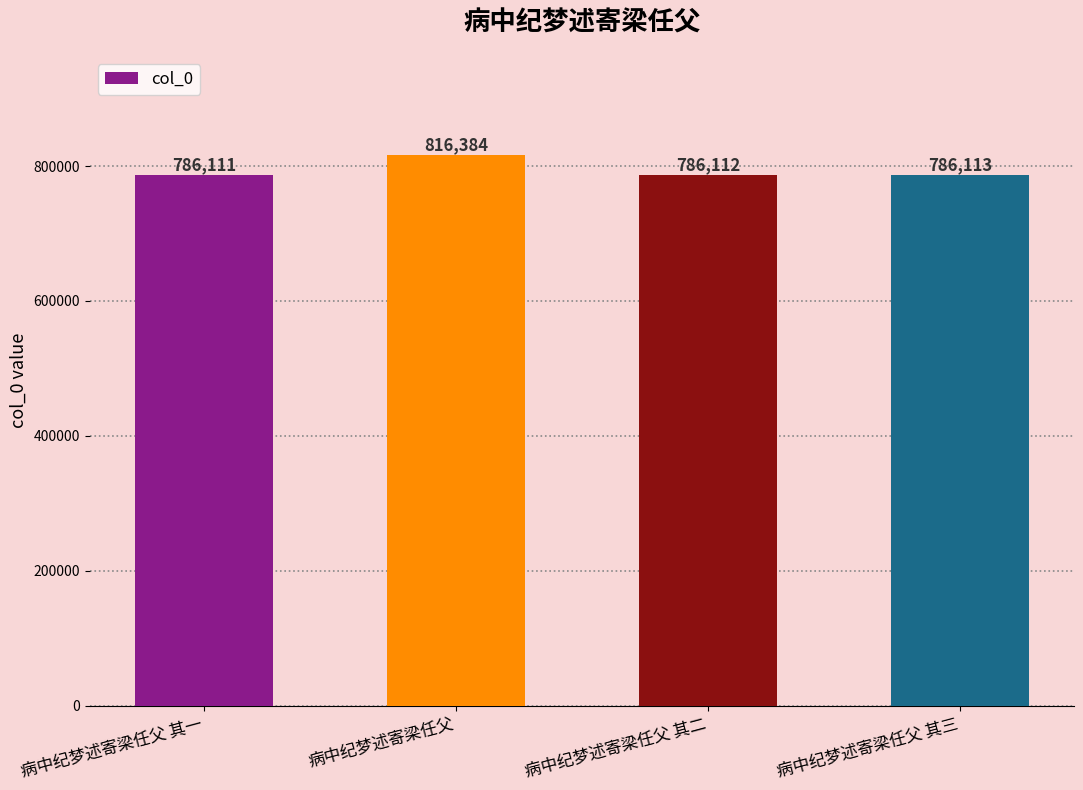

What is the difference between the maximum and minimum values?

30273